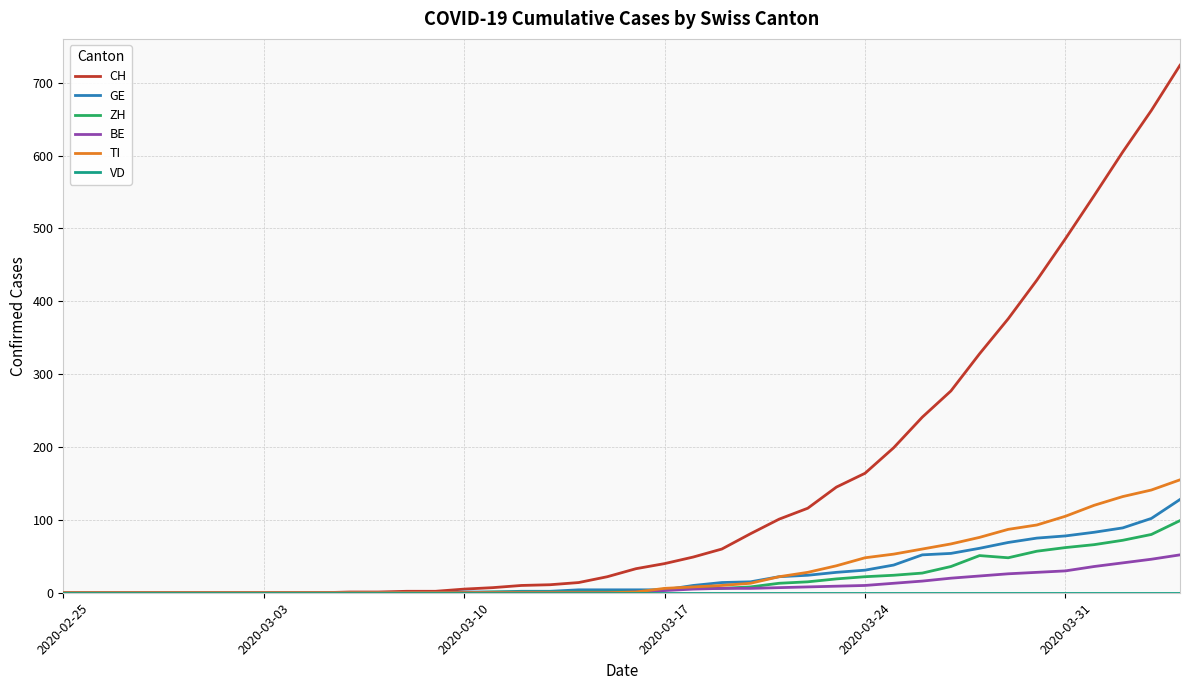

What is the greatest value displayed?

724